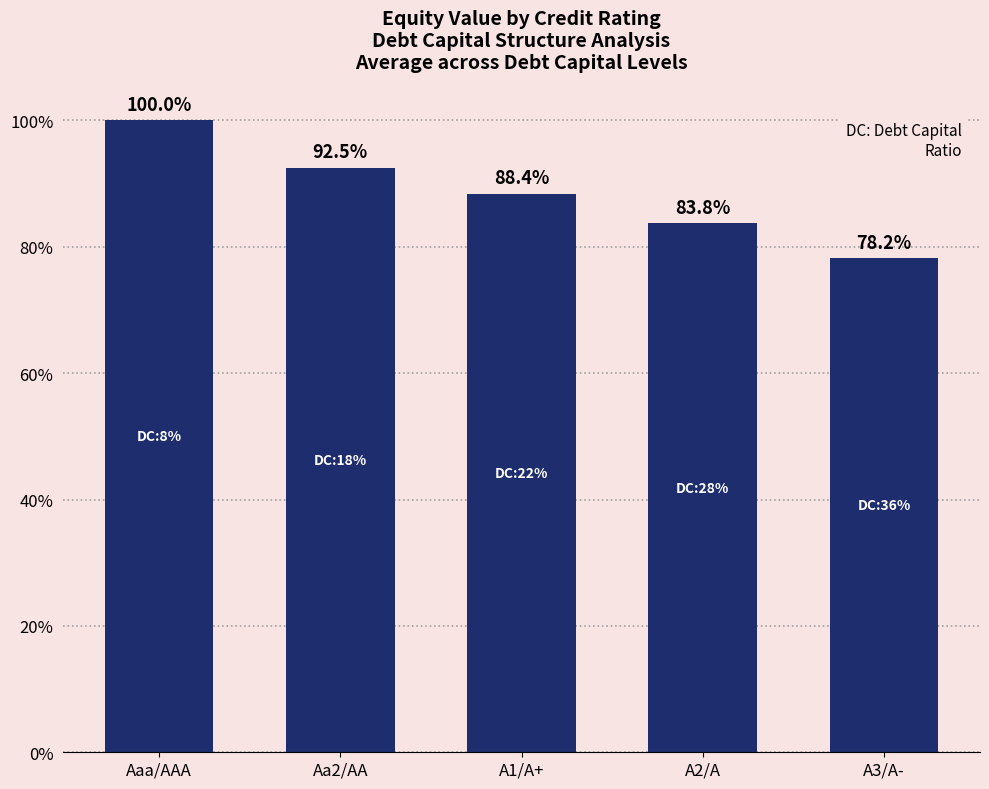

What is the ratio of the value at A2/A to the value at Aaa/AAA?

0.8